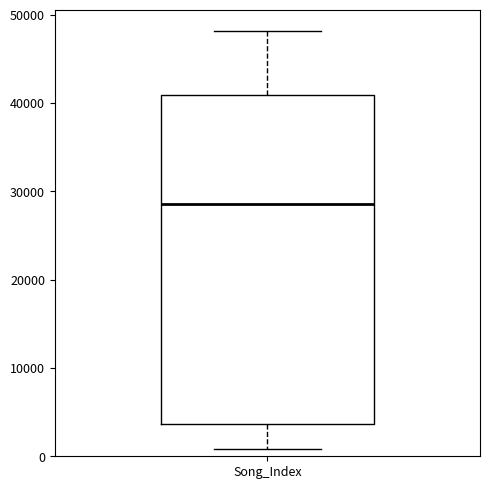

Transcribe this box plot: give where the median line is, the range the box spans, and where the two whiskers end, as read against the y-axis. The values are not printed on the chart, so give them approximately, as read against the axis.

median 29000, box 4000 to 41000, whiskers 1000 to 48000